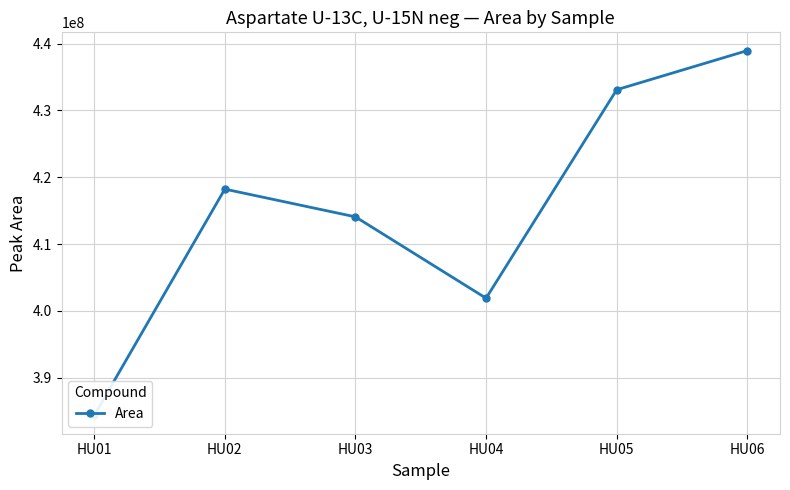

What is the maximum value shown in the chart?

438943270